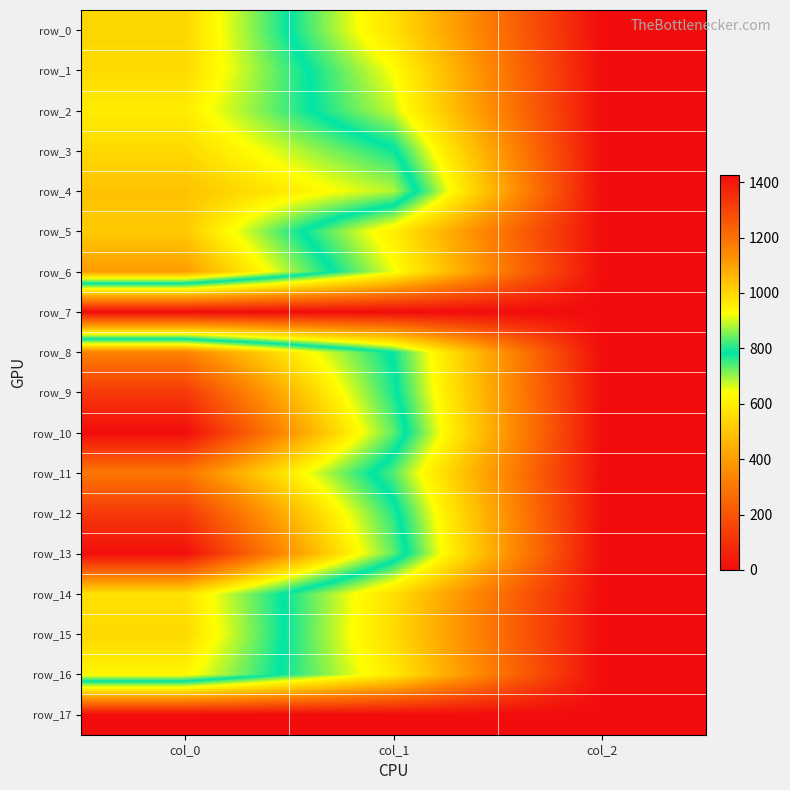

At which label does row_15 first exceed 553?

col_0